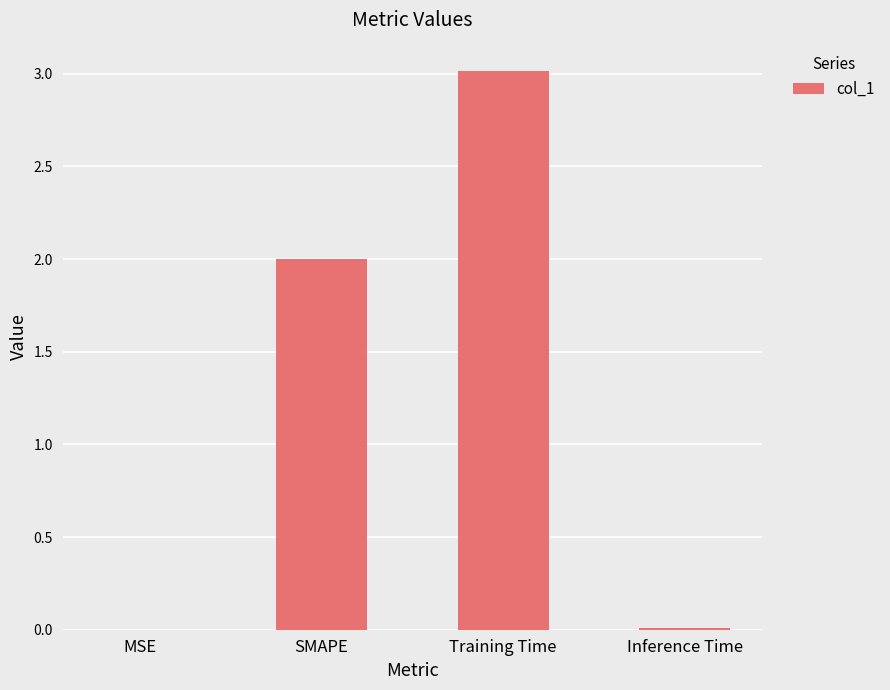

Are the bars horizontal?

No